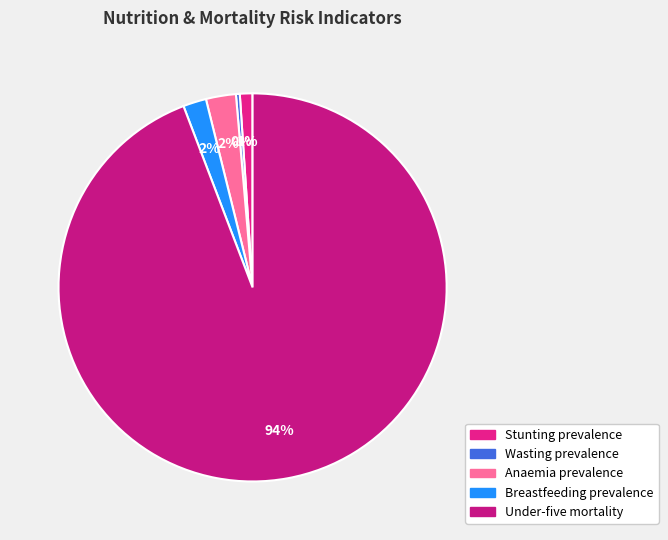

What is the change in value from Wasting prevalence to Breastfeeding prevalence?

+0.5